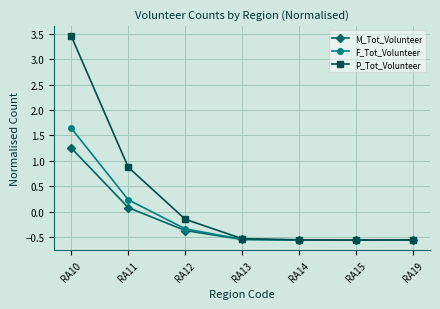

Is it true that M_Tot_Volunteer equals -0.6 at RA14?

True